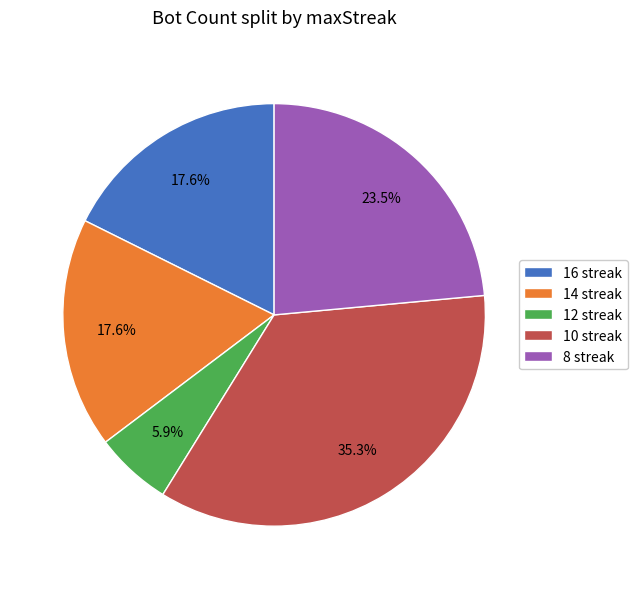

Between 12 streak and 8 streak, which is larger?

8 streak